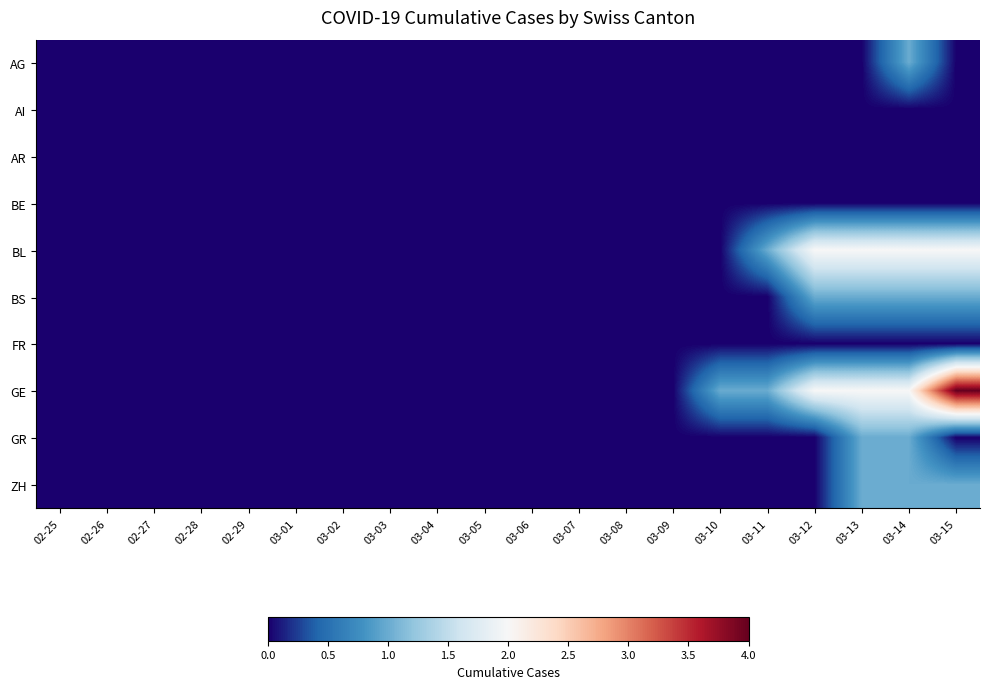

Reading left to right, list all the values displayed in this chart.

AG: 02-25=0	02-26=0	02-27=0	02-28=0	02-29=0	03-01=0	03-02=0	03-03=0	03-04=0	03-05=0	03-06=0	03-07=0	03-08=0	03-09=0	03-10=0	03-11=0	03-12=0	03-13=0	03-14=1	03-15=0
AI: 02-25=0	02-26=0	02-27=0	02-28=0	02-29=0	03-01=0	03-02=0	03-03=0	03-04=0	03-05=0	03-06=0	03-07=0	03-08=0	03-09=0	03-10=0	03-11=0	03-12=0	03-13=0	03-14=0	03-15=0
AR: 02-25=0	02-26=0	02-27=0	02-28=0	02-29=0	03-01=0	03-02=0	03-03=0	03-04=0	03-05=0	03-06=0	03-07=0	03-08=0	03-09=0	03-10=0	03-11=0	03-12=0	03-13=0	03-14=0	03-15=0
BE: 02-25=0	02-26=0	02-27=0	02-28=0	02-29=0	03-01=0	03-02=0	03-03=0	03-04=0	03-05=0	03-06=0	03-07=0	03-08=0	03-09=0	03-10=0	03-11=0	03-12=0	03-13=0	03-14=0	03-15=0
BL: 02-25=0	02-26=0	02-27=0	02-28=0	02-29=0	03-01=0	03-02=0	03-03=0	03-04=0	03-05=0	03-06=0	03-07=0	03-08=0	03-09=0	03-10=0	03-11=1	03-12=2	03-13=2	03-14=2	03-15=2
BS: 02-25=0	02-26=0	02-27=0	02-28=0	02-29=0	03-01=0	03-02=0	03-03=0	03-04=0	03-05=0	03-06=0	03-07=0	03-08=0	03-09=0	03-10=0	03-11=0	03-12=1	03-13=1	03-14=1	03-15=1
FR: 02-25=0	02-26=0	02-27=0	02-28=0	02-29=0	03-01=0	03-02=0	03-03=0	03-04=0	03-05=0	03-06=0	03-07=0	03-08=0	03-09=0	03-10=0	03-11=0	03-12=0	03-13=0	03-14=0	03-15=0
GE: 02-25=0	02-26=0	02-27=0	02-28=0	02-29=0	03-01=0	03-02=0	03-03=0	03-04=0	03-05=0	03-06=0	03-07=0	03-08=0	03-09=0	03-10=1	03-11=1	03-12=2	03-13=2	03-14=2	03-15=4
GR: 02-25=0	02-26=0	02-27=0	02-28=0	02-29=0	03-01=0	03-02=0	03-03=0	03-04=0	03-05=0	03-06=0	03-07=0	03-08=0	03-09=0	03-10=0	03-11=0	03-12=0	03-13=1	03-14=1	03-15=0
ZH: 02-25=0	02-26=0	02-27=0	02-28=0	02-29=0	03-01=0	03-02=0	03-03=0	03-04=0	03-05=0	03-06=0	03-07=0	03-08=0	03-09=0	03-10=0	03-11=0	03-12=0	03-13=1	03-14=1	03-15=1